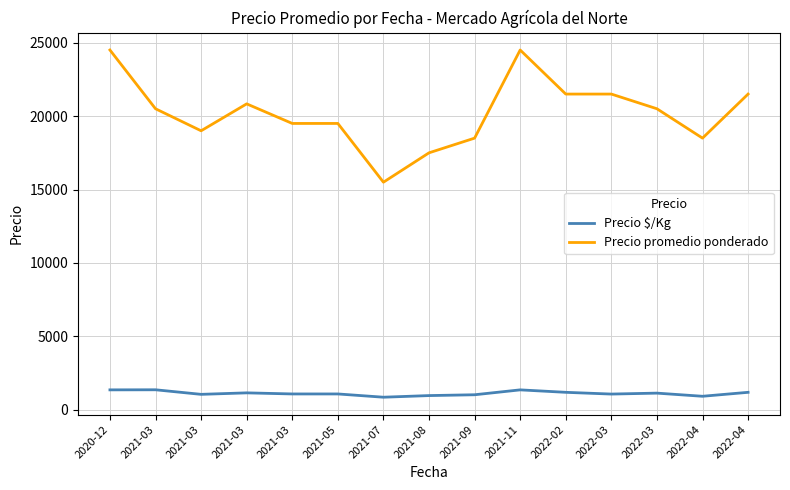

At how many categories does at least one series exceed 6581?

15